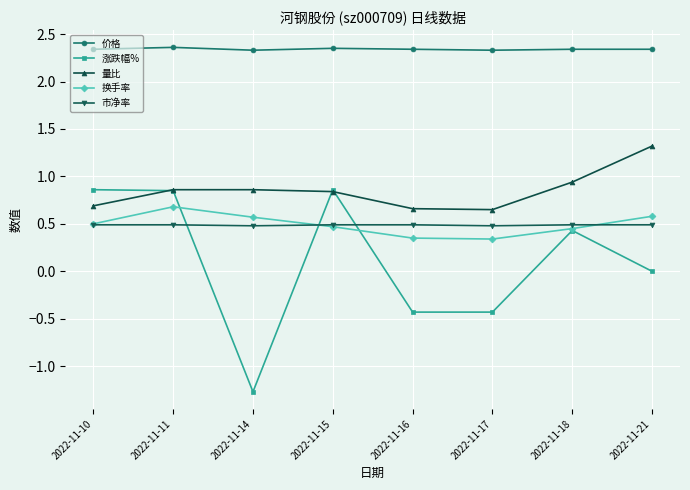

Which series ends up on top after the final intersection of 换手率 and 涨跌幅%?

换手率